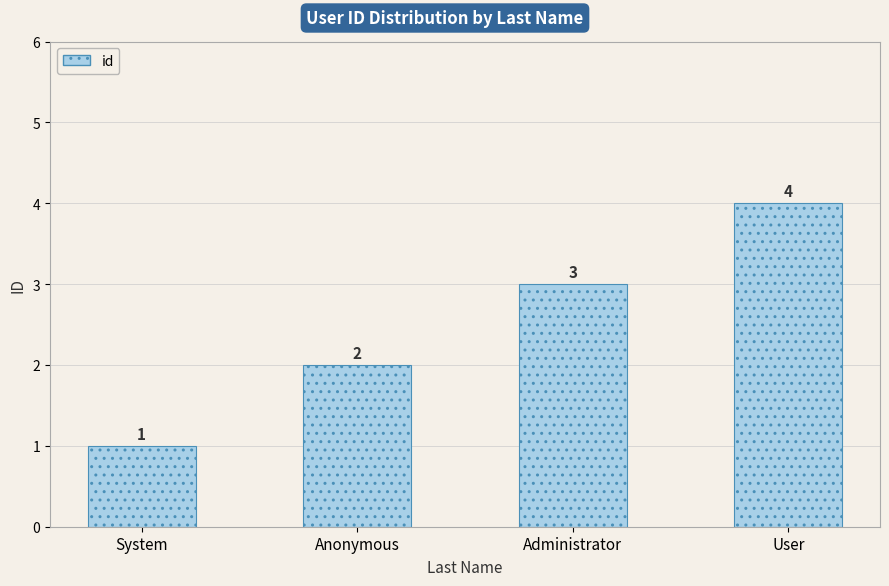

Reading left to right, what are all the values shown in this chart?

1	2	3	4